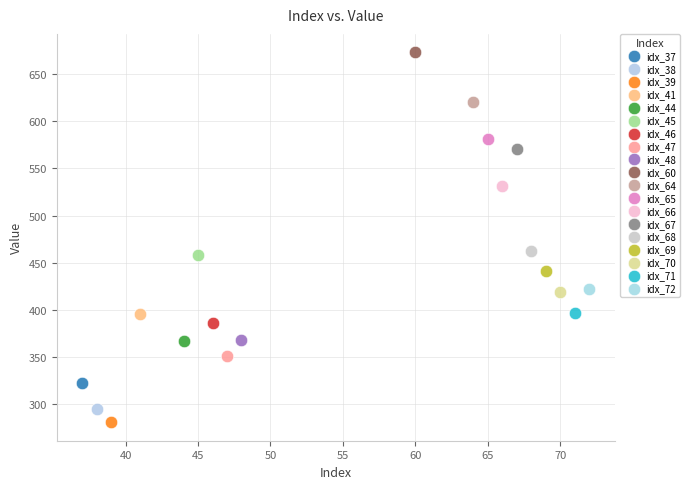

Which series reaches the maximum Y coordinate?

idx_60